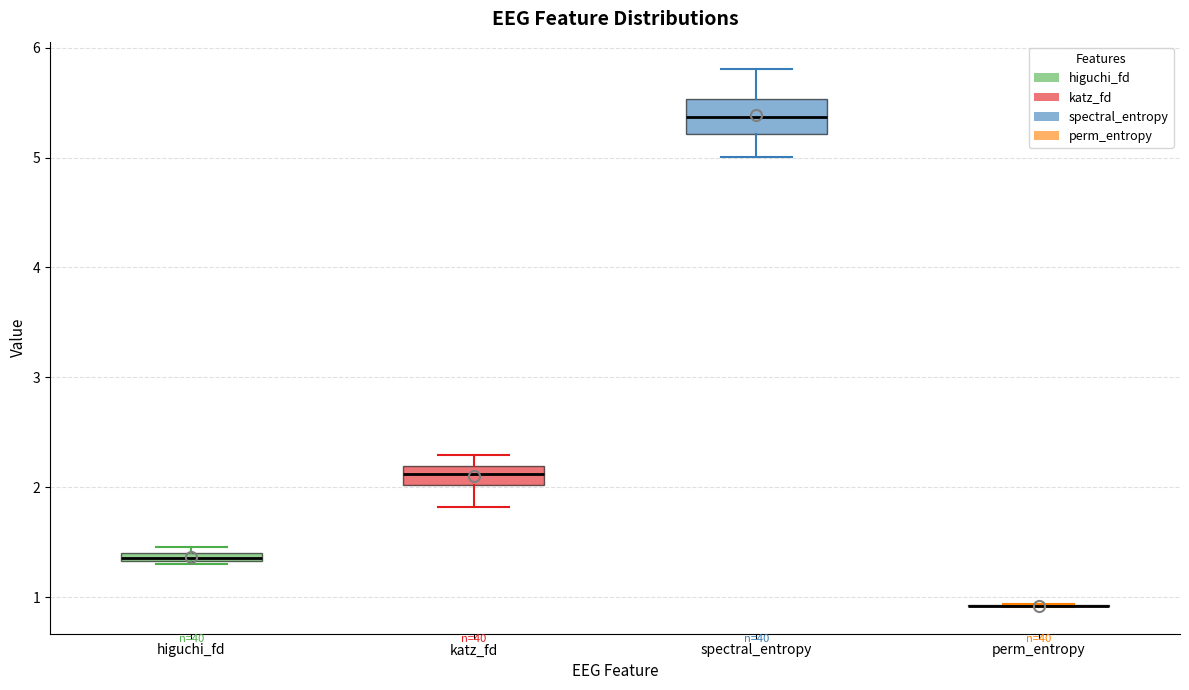

Which box is the tallest, from its lower edge to its upper edge?

spectral_entropy